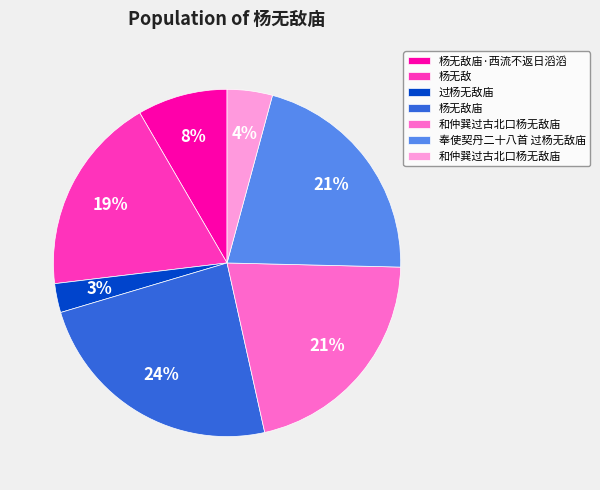

To the nearest percent, what is the difference between the largest and smallest slice percentages?

21%